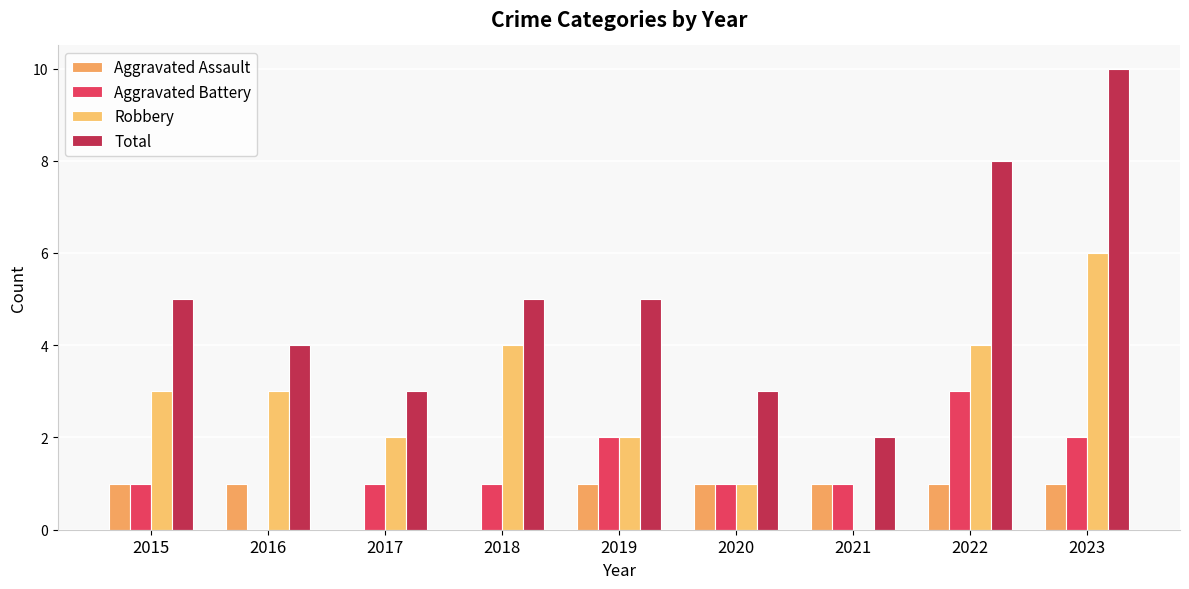

What is the sum of all Robbery values?

25